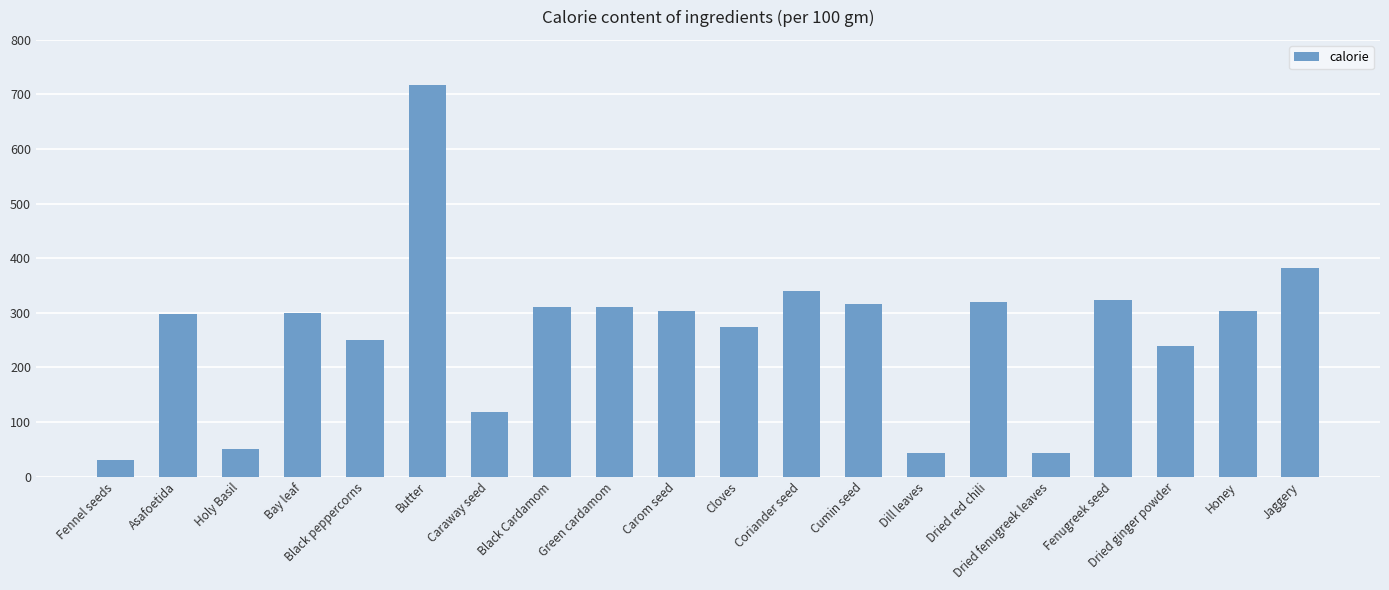

What is the maximum value shown in the chart?

717